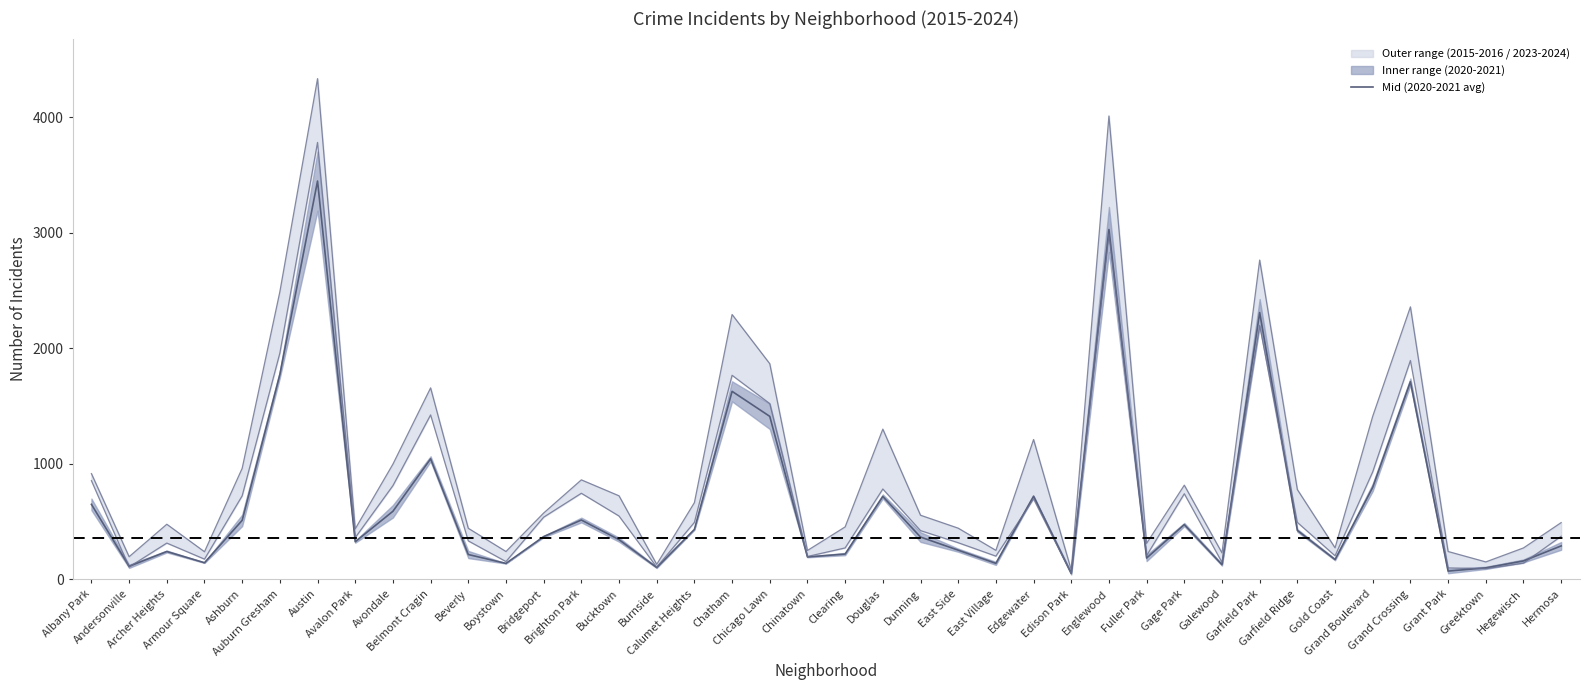

The value at Chinatown is 195.0. True or false?

True